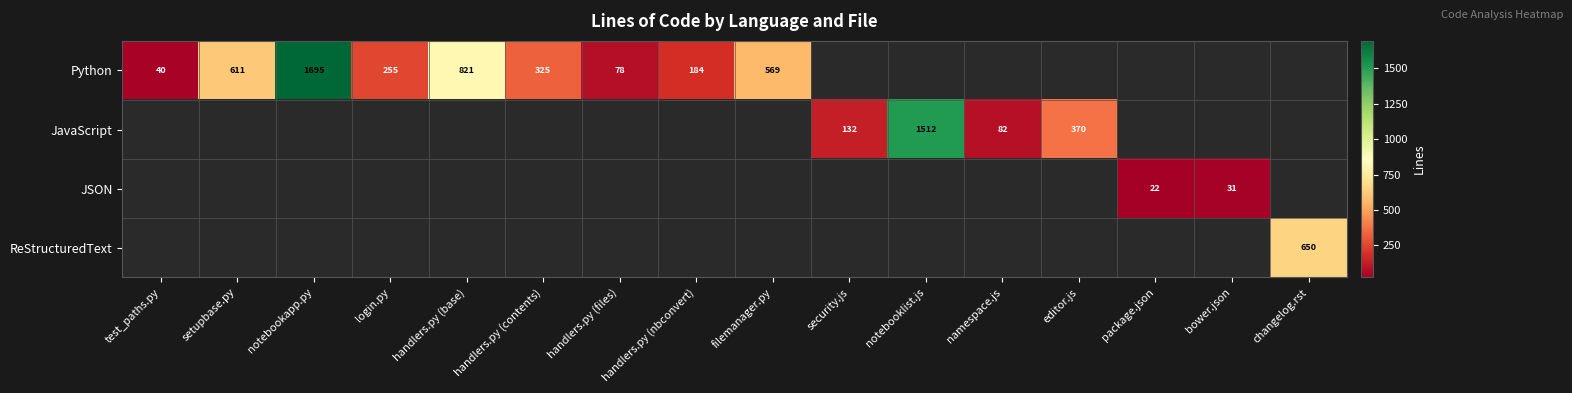

Which category has the highest value across all series?

notebookapp.py